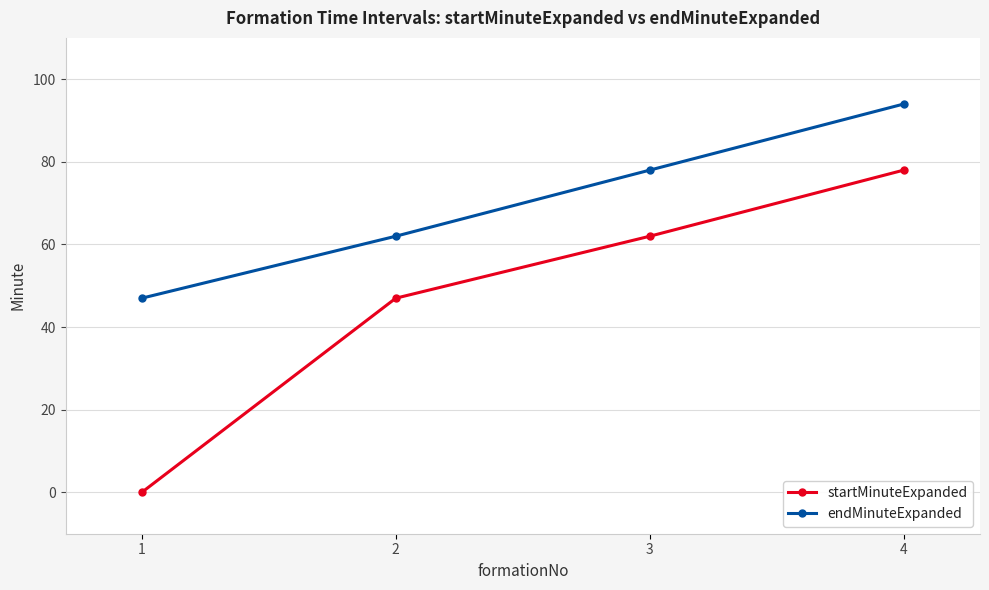

What is the value of the startMinuteExpanded point at the 2nd from the left?

47